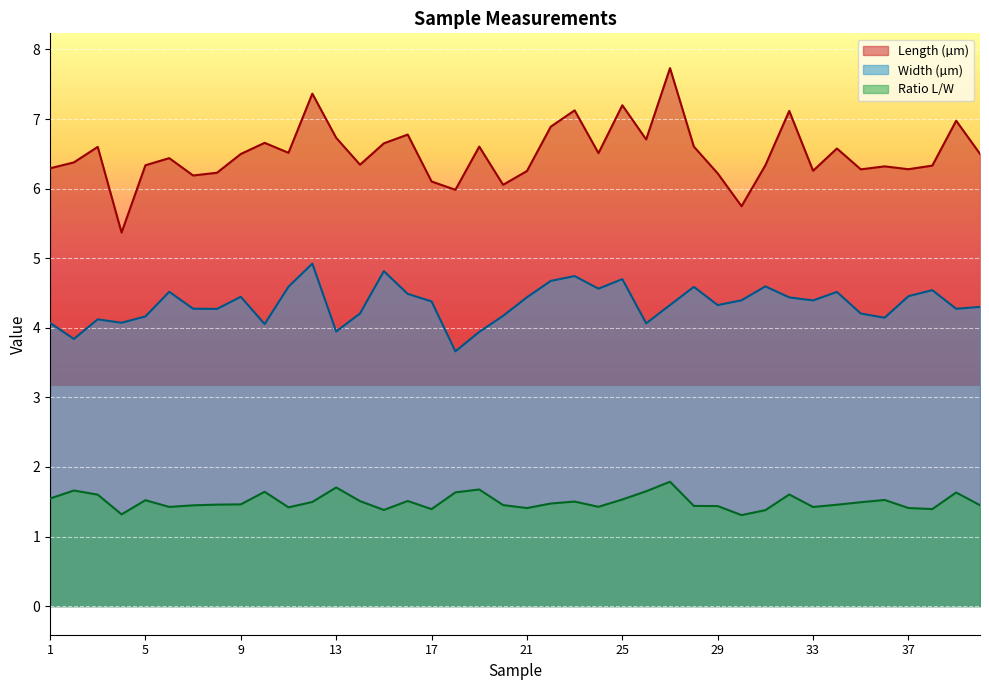

What are all the series names shown in the legend?

Length (µm), Width (µm), Ratio L/W